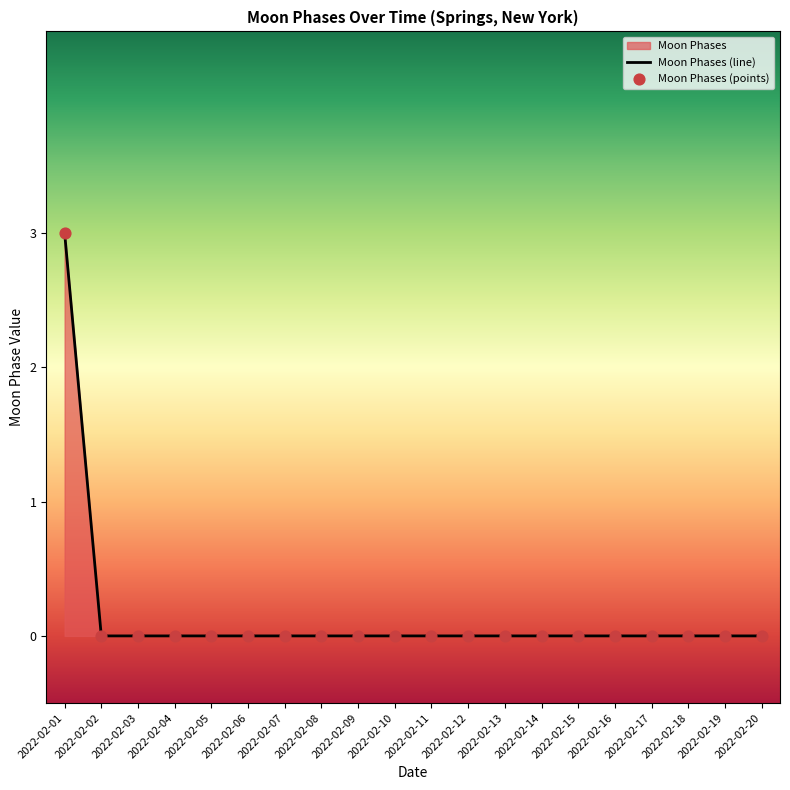

Which series reaches the minimum Y coordinate?

Moon Phases (line)